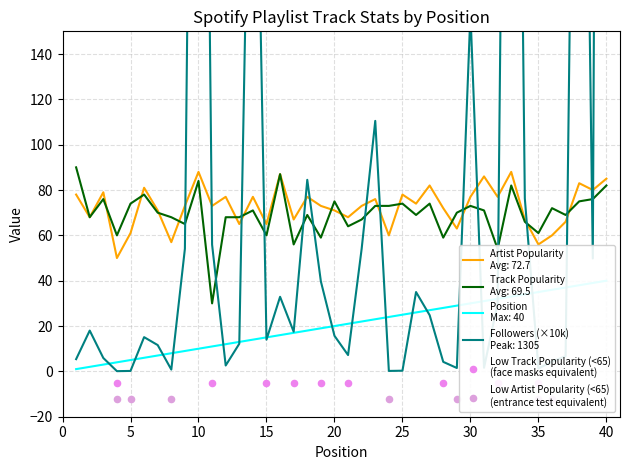

What is the total value across all series at 9?

201.1